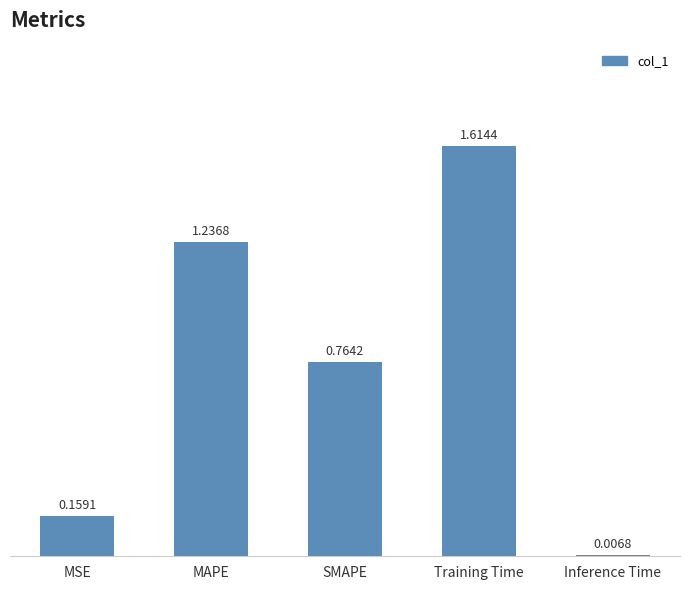

What is the difference between the maximum and second lowest values?

1.5